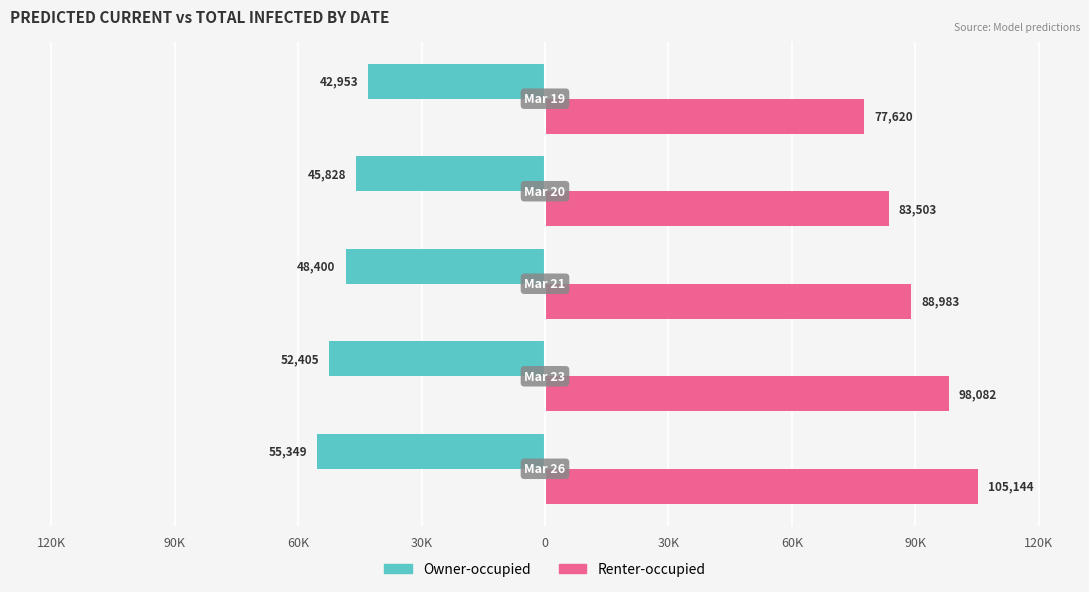

What are all the series names shown in the legend?

Owner-occupied, Renter-occupied